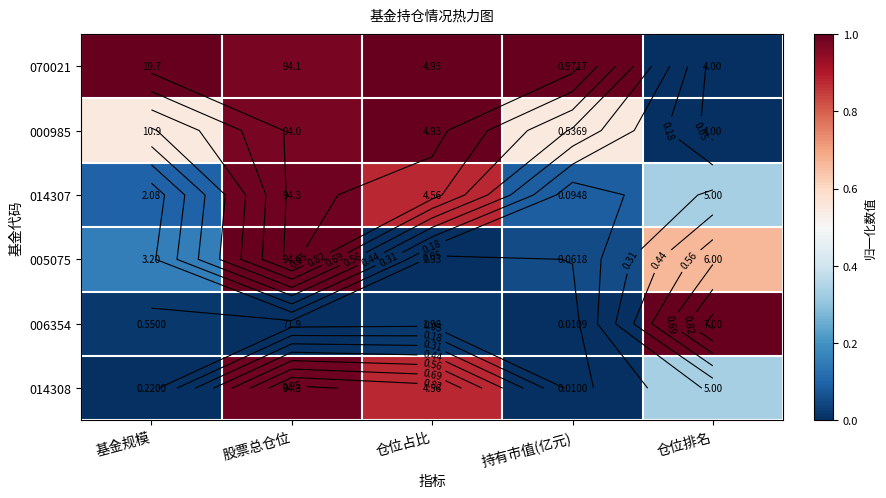

The 000985 series shows 0.2 at 持有市值(亿元). True or false?

False